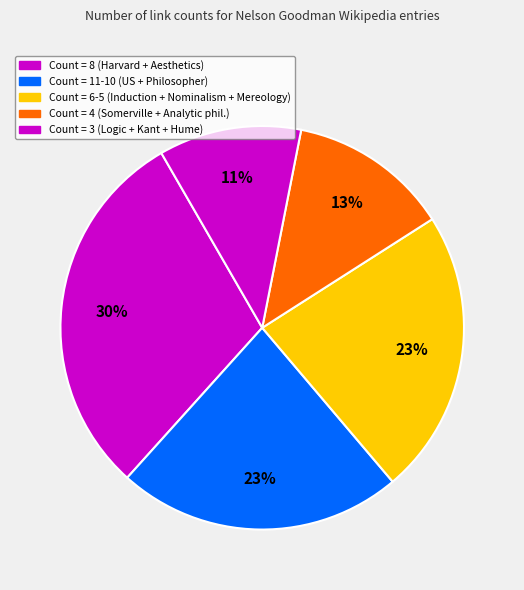

How many slices are in this pie chart?

5